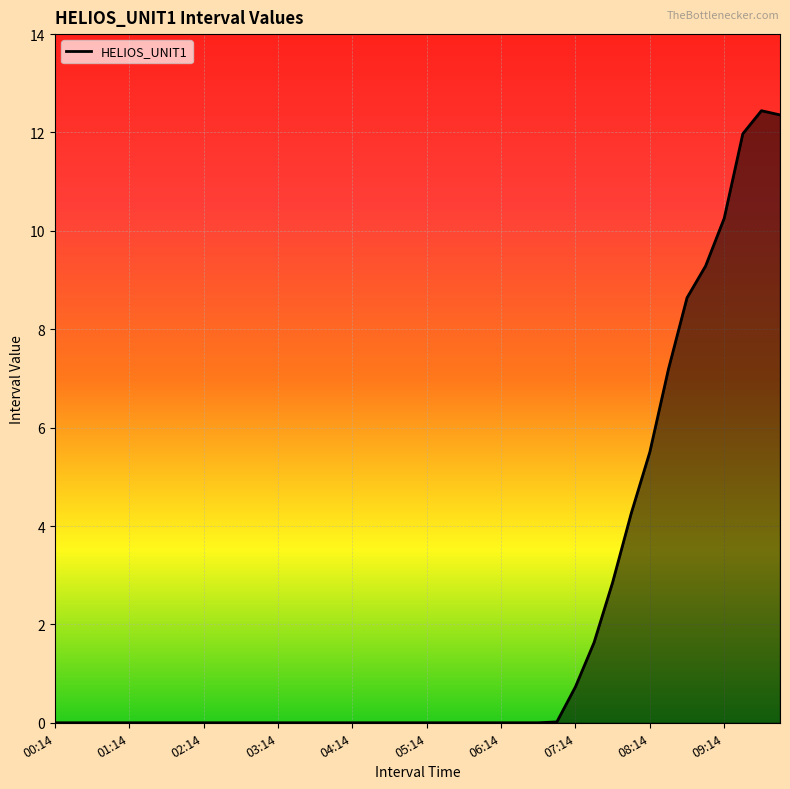

What is the difference between the maximum and minimum values?

12.4